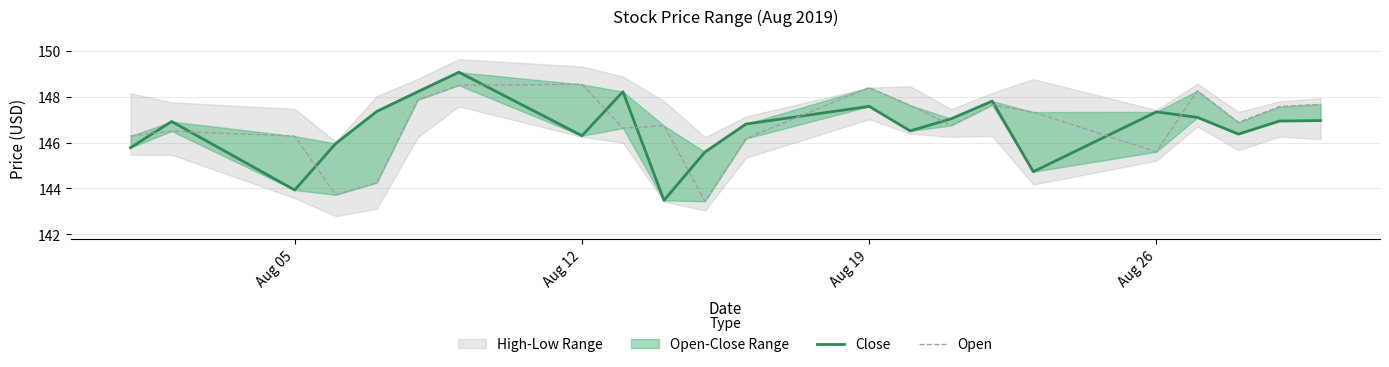

What is the value of the Close point at the 14th from the left?

146.5